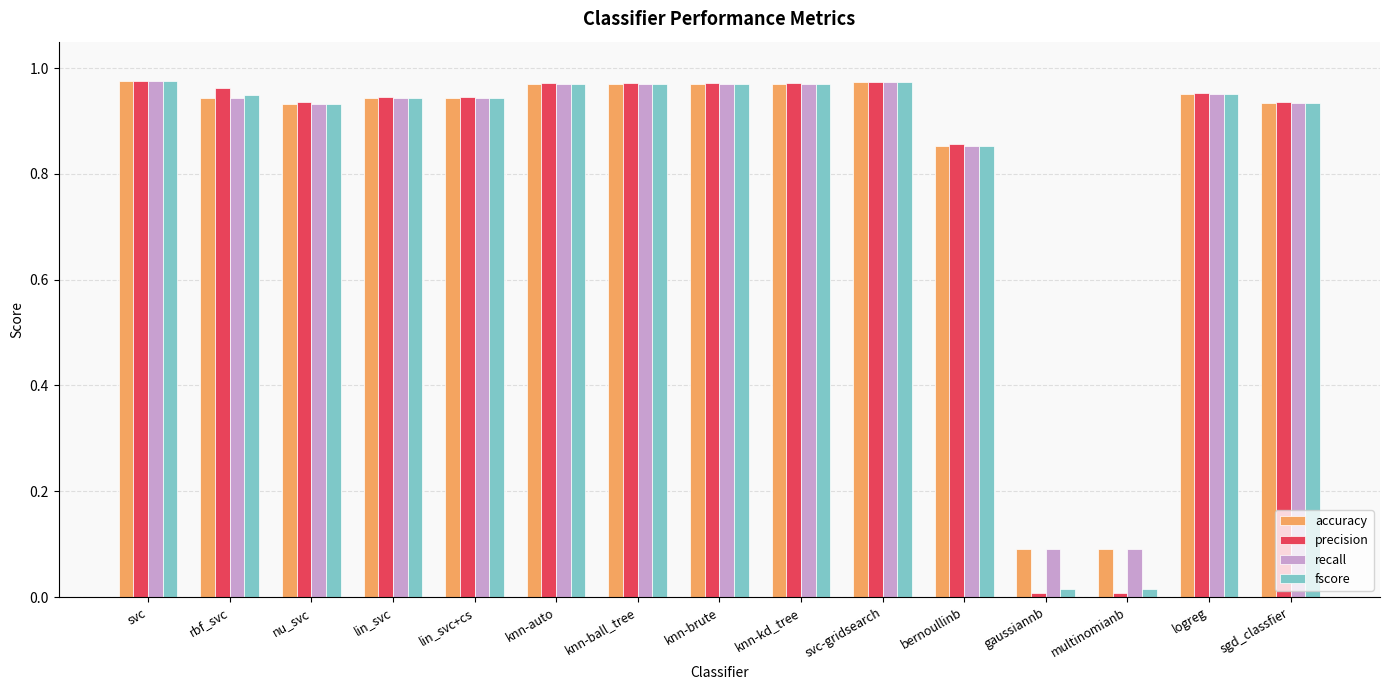

What is the average value of the recall series?

0.8